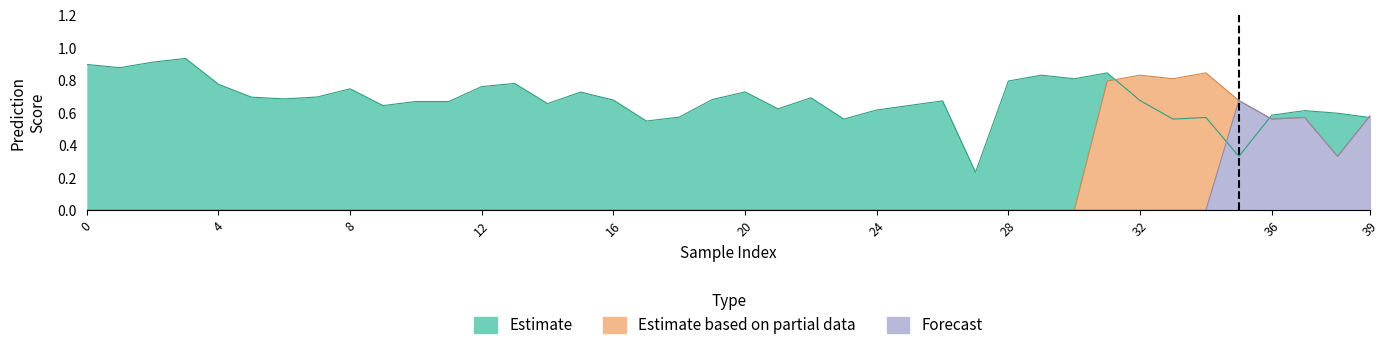

Does the chart have visible grid lines?

No